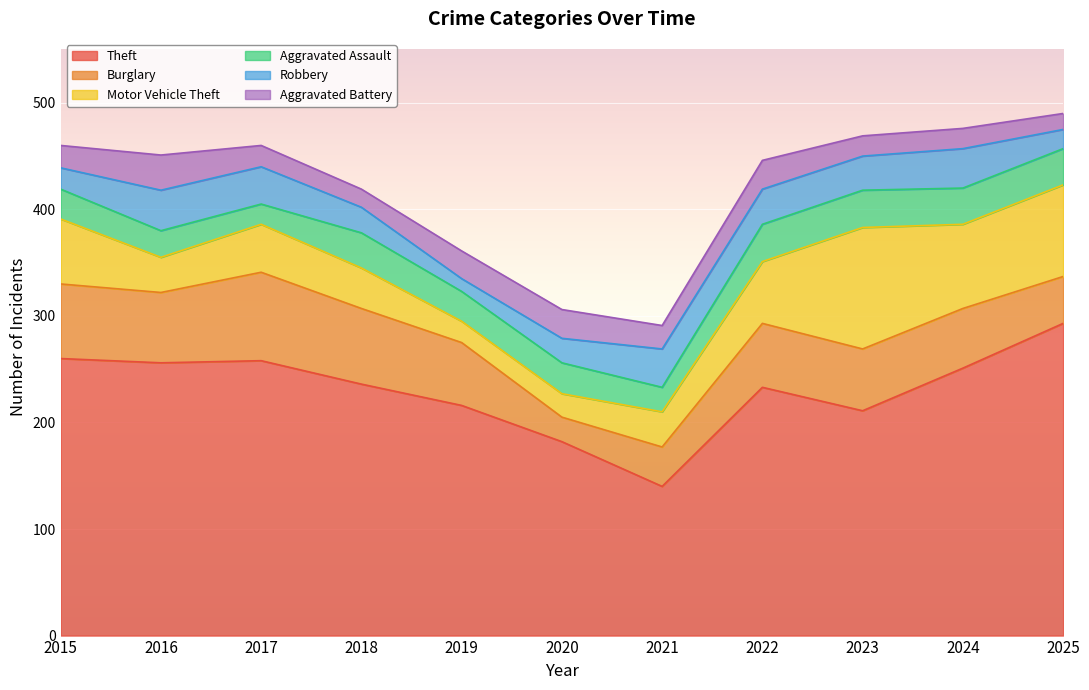

How many values in the Motor Vehicle Theft series are below 45?

5